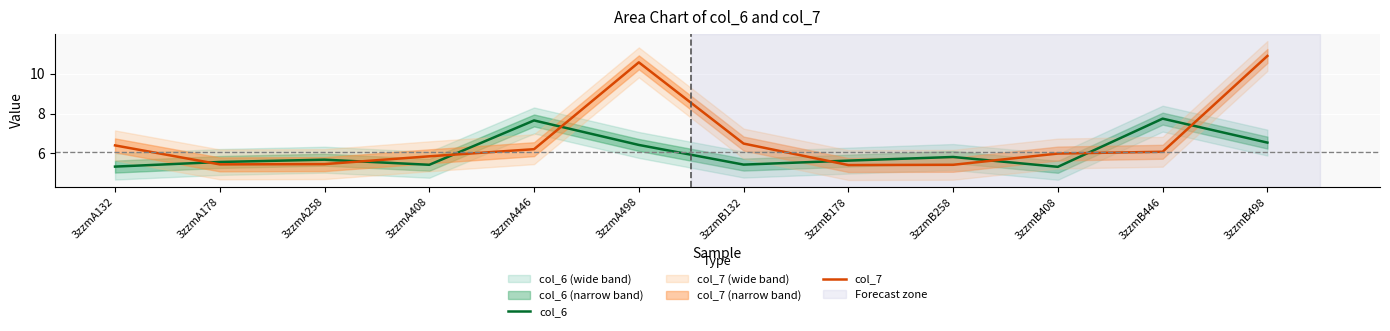

True or false: col_7 and col_6 cross at least once.

True